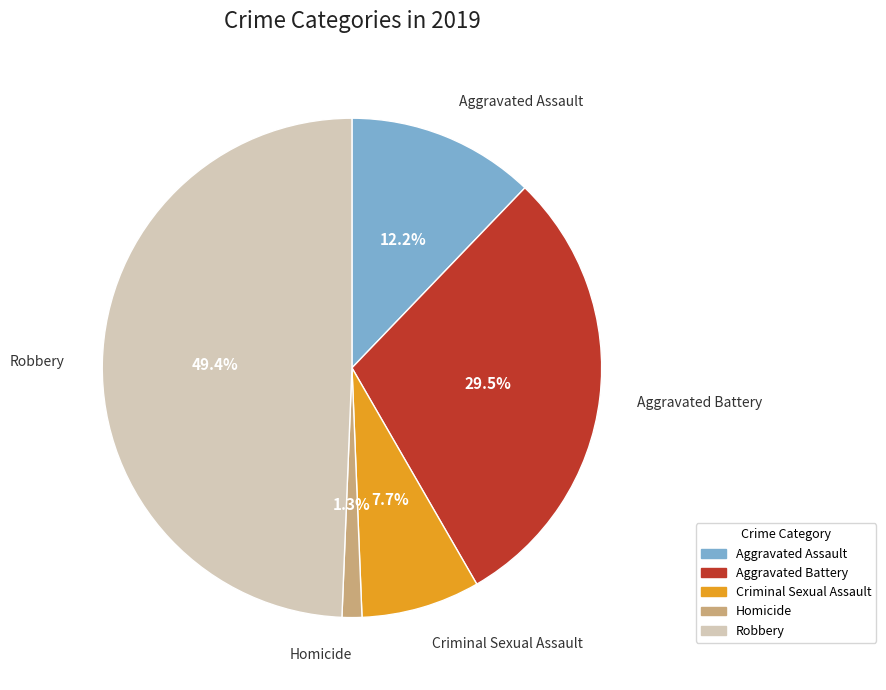

Rank the categories by value from highest to lowest.

Robbery, Aggravated Battery, Aggravated Assault, Criminal Sexual Assault, Homicide